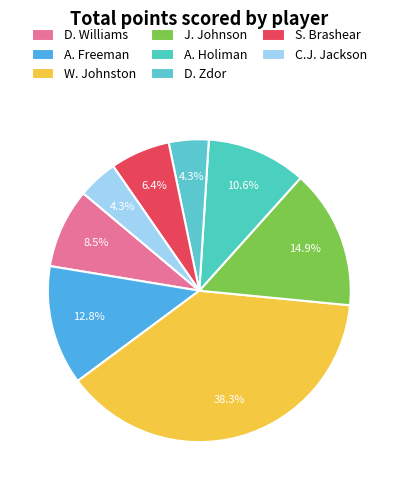

To the nearest percent, what is the difference between the largest and smallest slice percentages?

34%